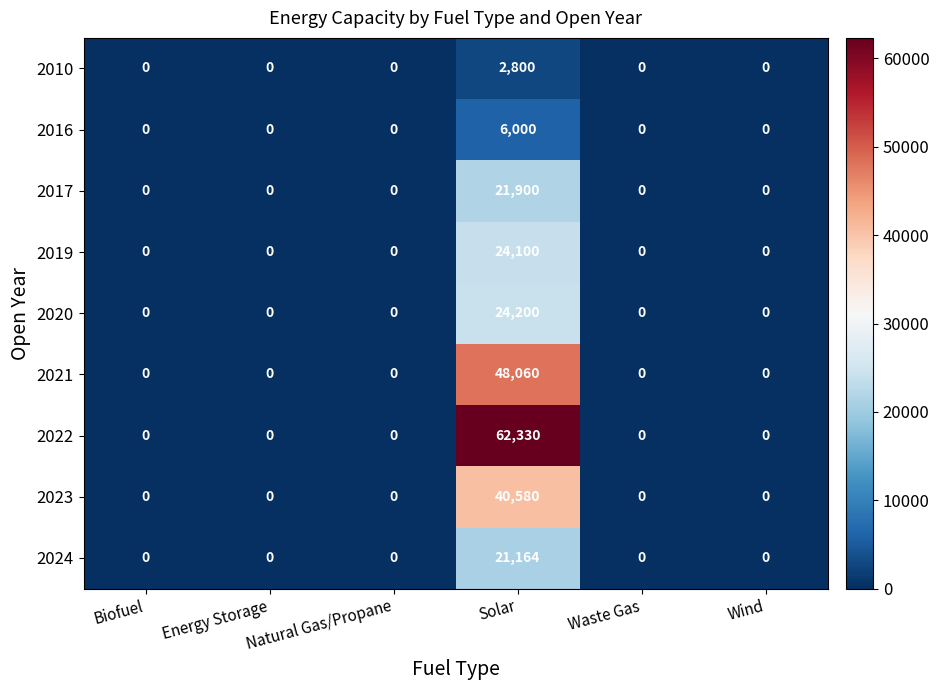

Which label corresponds to the largest value in the chart?

Solar